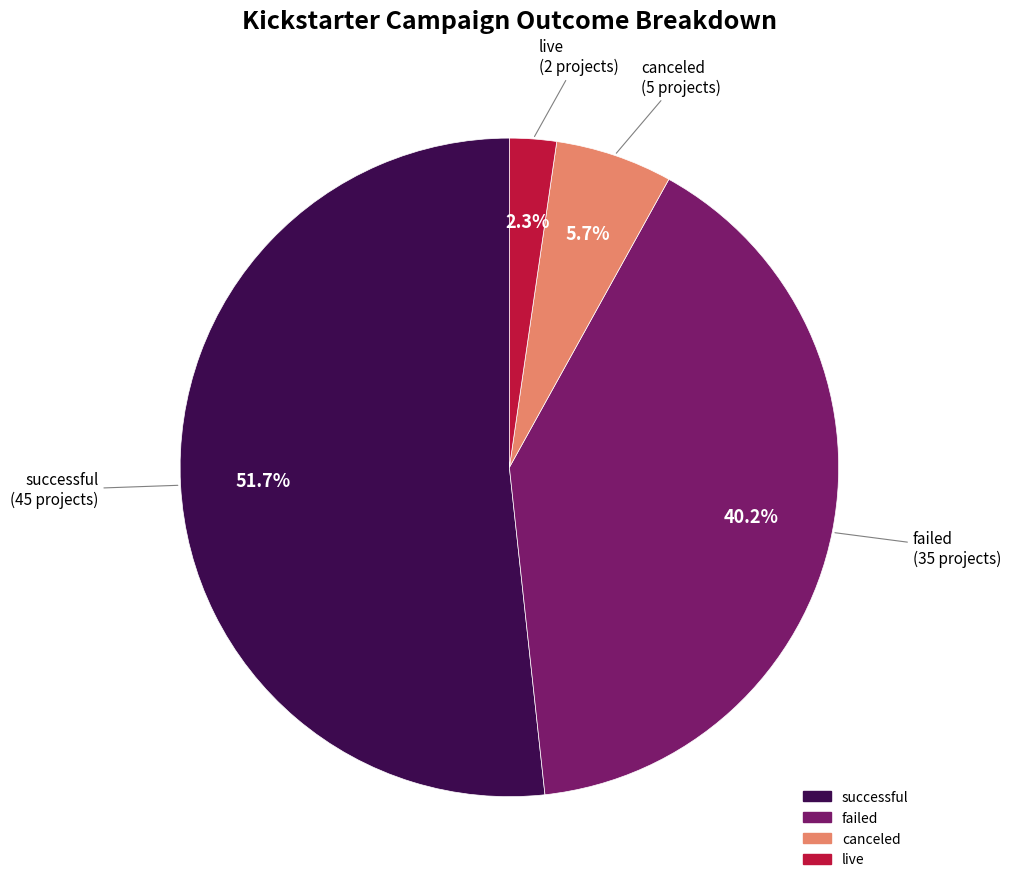

Between live and failed, which is larger?

failed